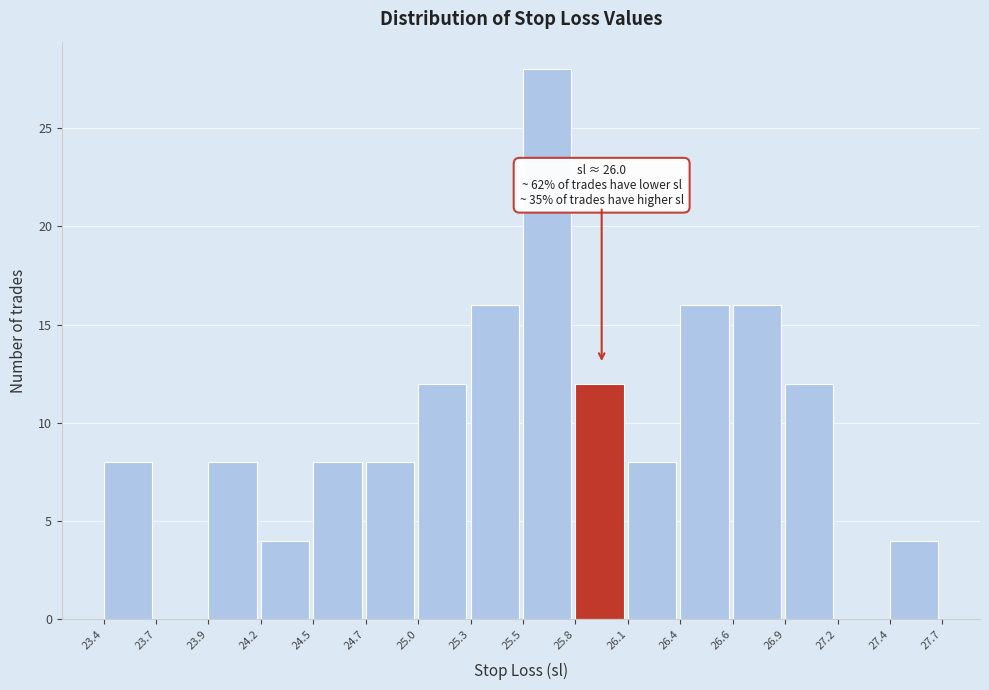

Reading right to left, transcribe all the data shown in this chart.

27.4=4	27.2=0	26.9=12	26.6=16	26.4=16	26.1=8	25.8=12	25.5=28	25.3=16	25.0=12	24.7=8	24.5=8	24.2=4	23.9=8	23.7=0	23.4=8